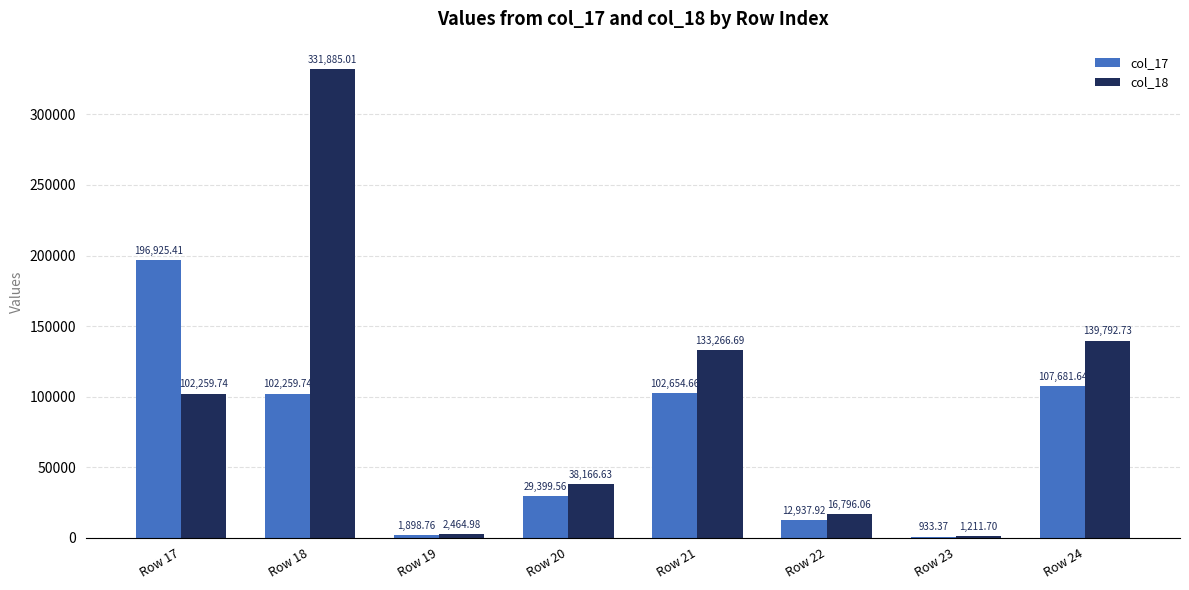

Is it true that col_17 equals 29399.6 at Row 20?

True